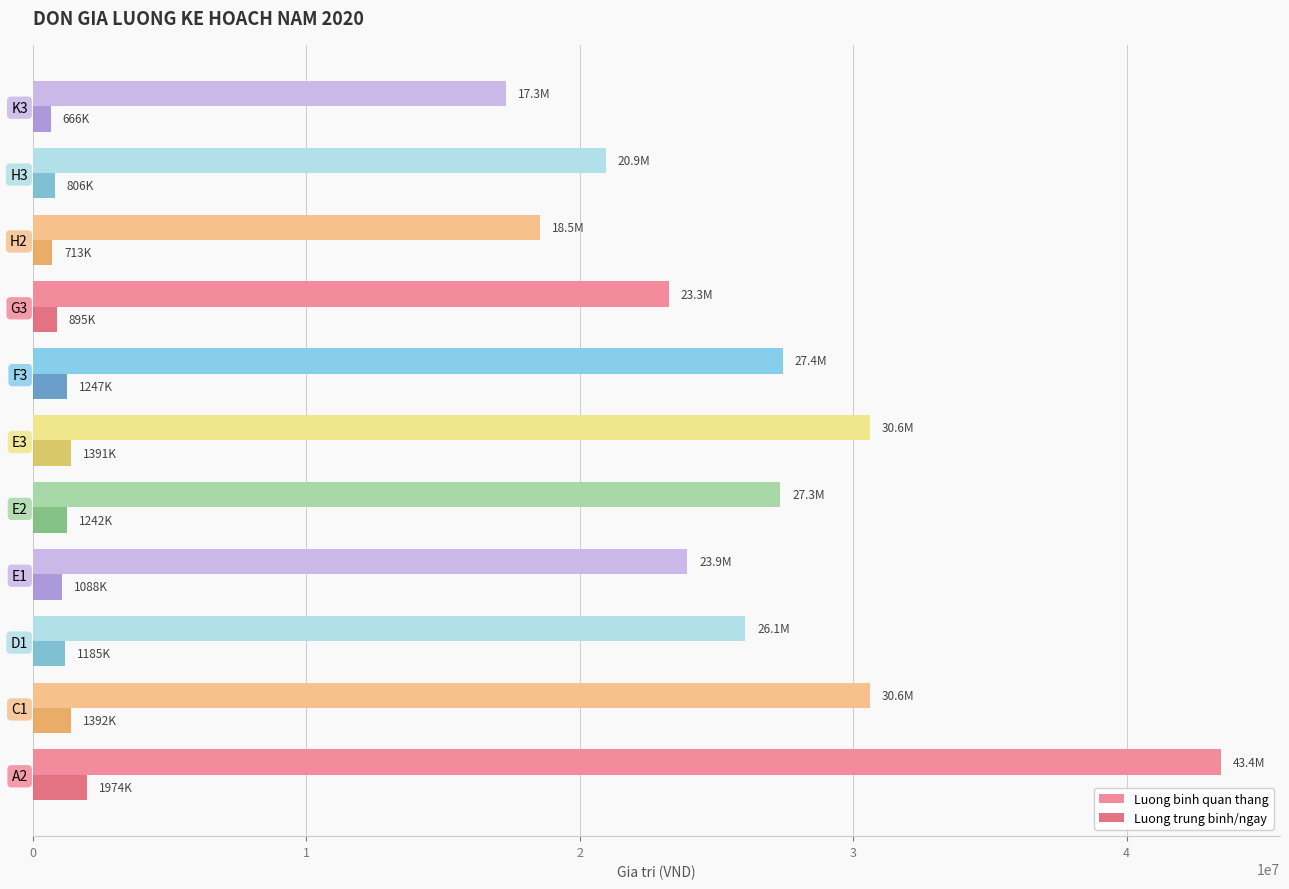

Which series has the widest spread of values?

Luong binh quan thang